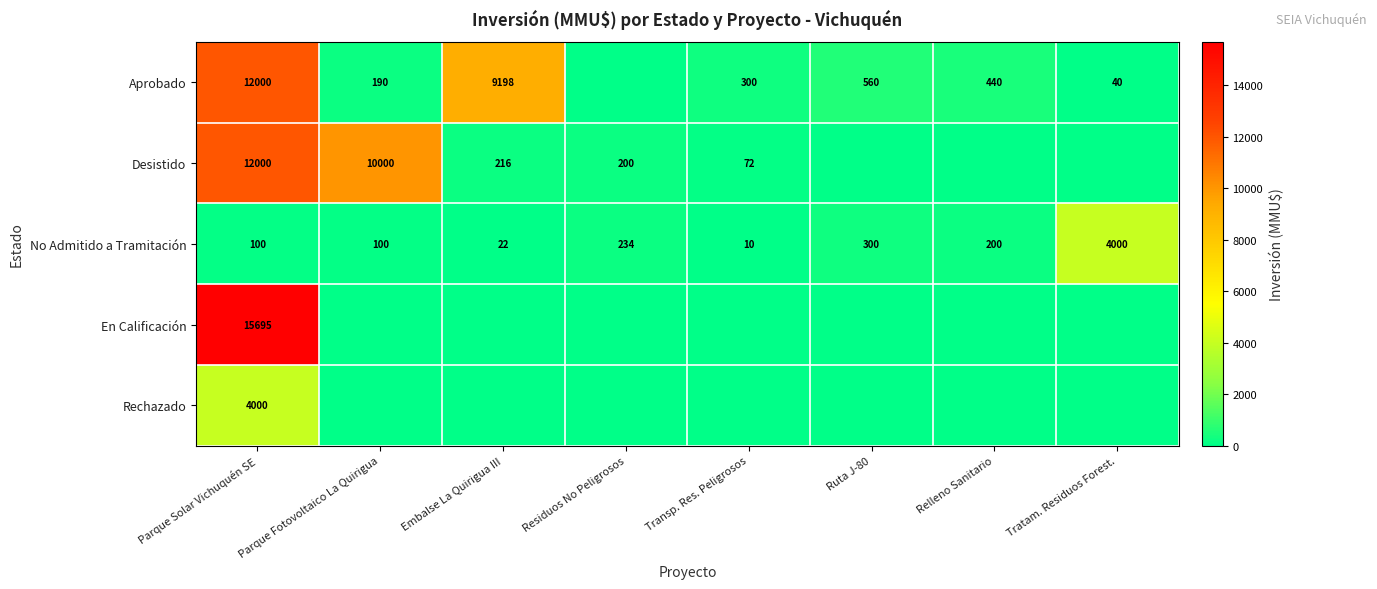

Where does the No Admitido a Tramitación series first go above 200?

Residuos No Peligrosos